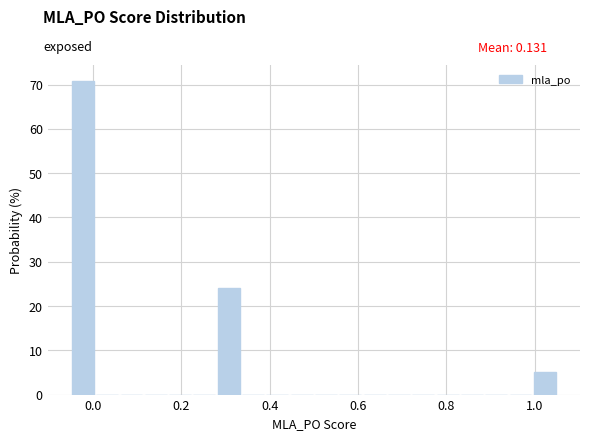

Read against the x-axis, roughly where is the centre of the tallest bar?

-0.02